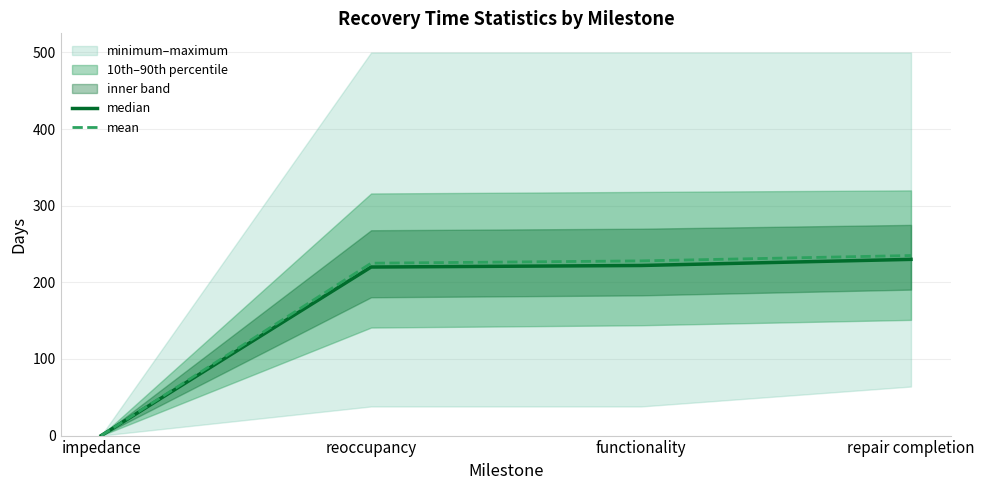

Is this an area chart (filled region under the line)?

No